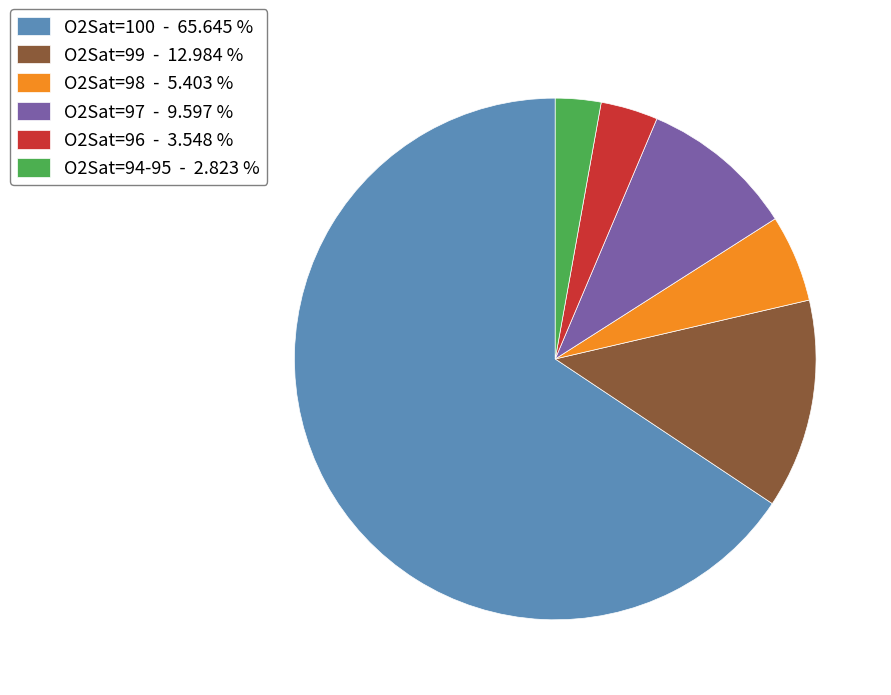

Which has a higher value, O2Sat=94-95 or O2Sat=99?

O2Sat=99